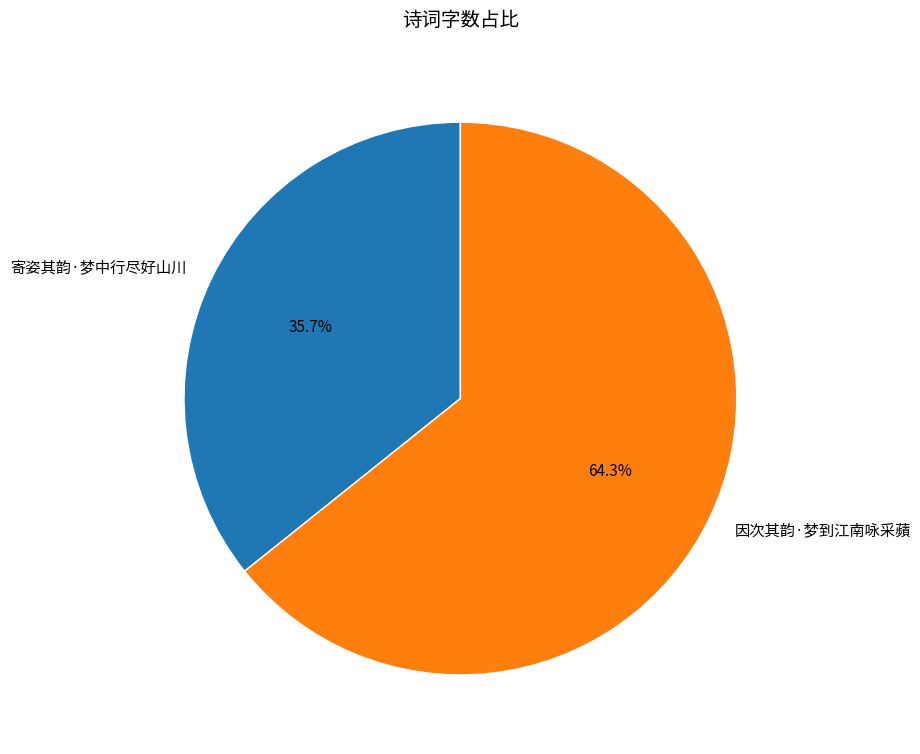

What is the majority slice?

因次其韵·梦到江南咏采蘋